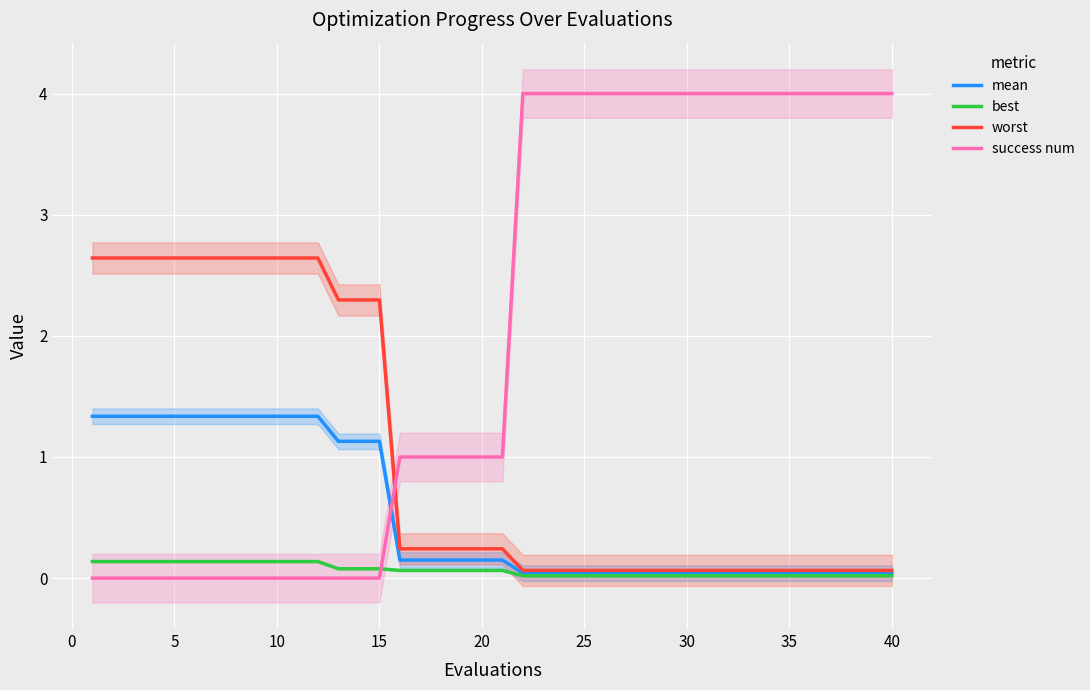

The value of mean at 5 is 1.3. True or false?

True